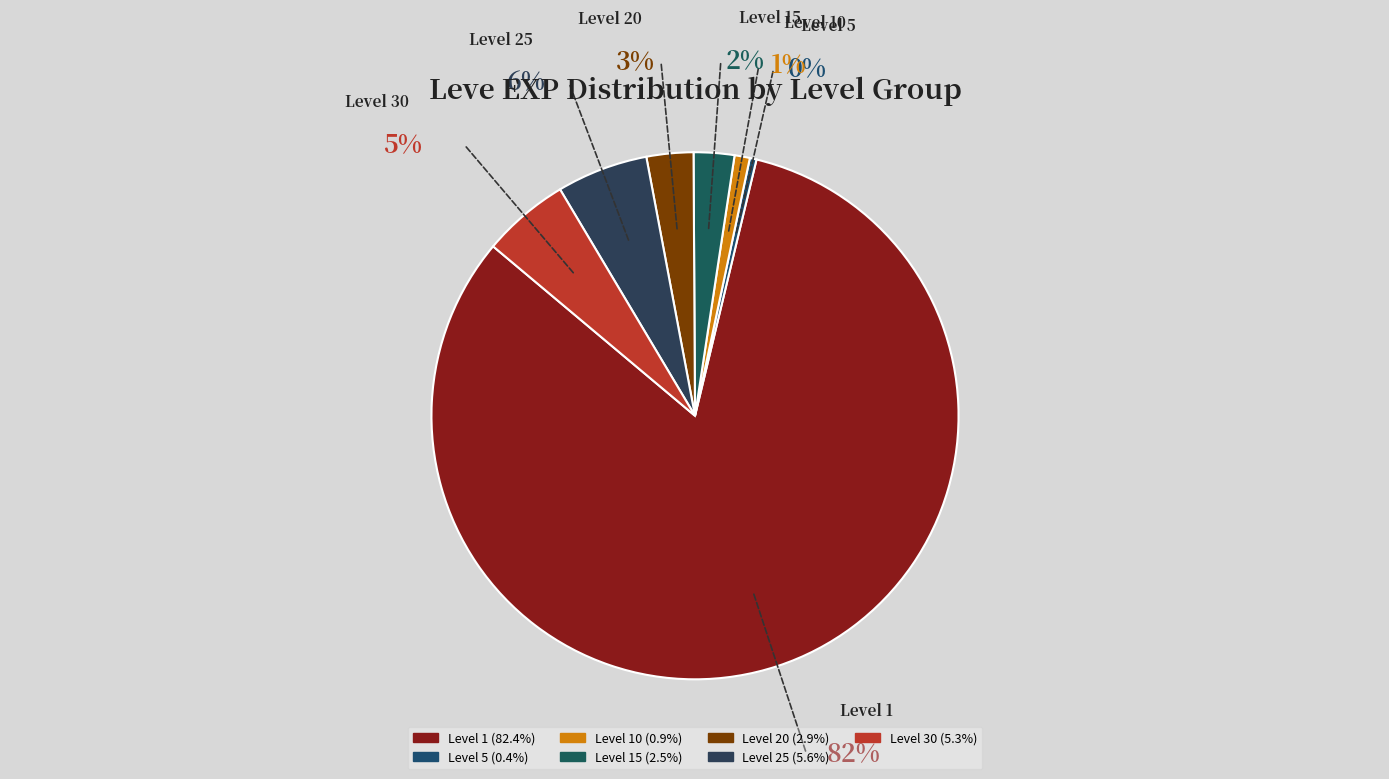

Is there any slice that represents more than half of the pie?

Yes